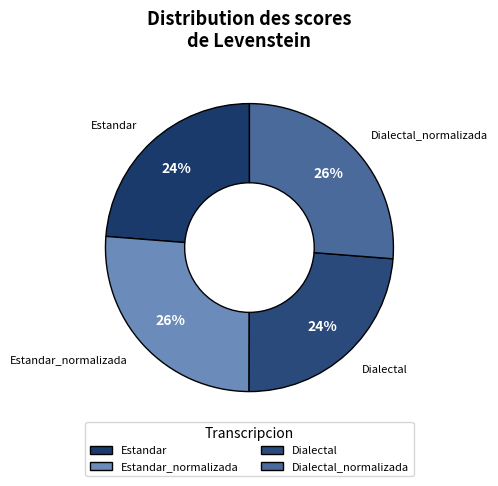

To the nearest percent, what is the combined percentage of Dialectal and Estandar?

48%